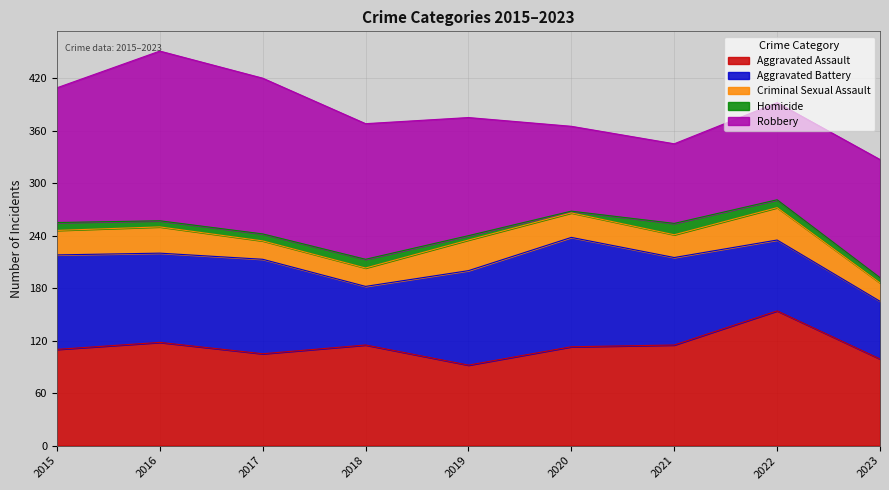

At which category does Homicide reach its first local peak?

2018